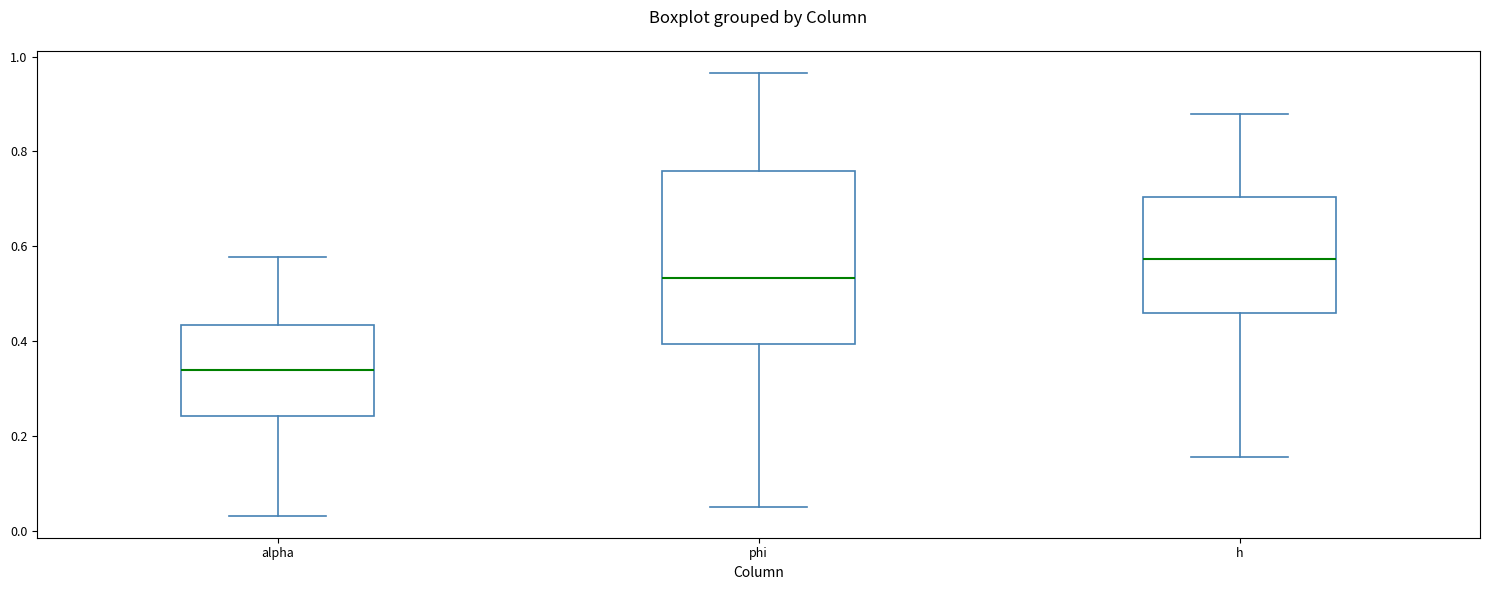

Which box has the lowest median line?

alpha